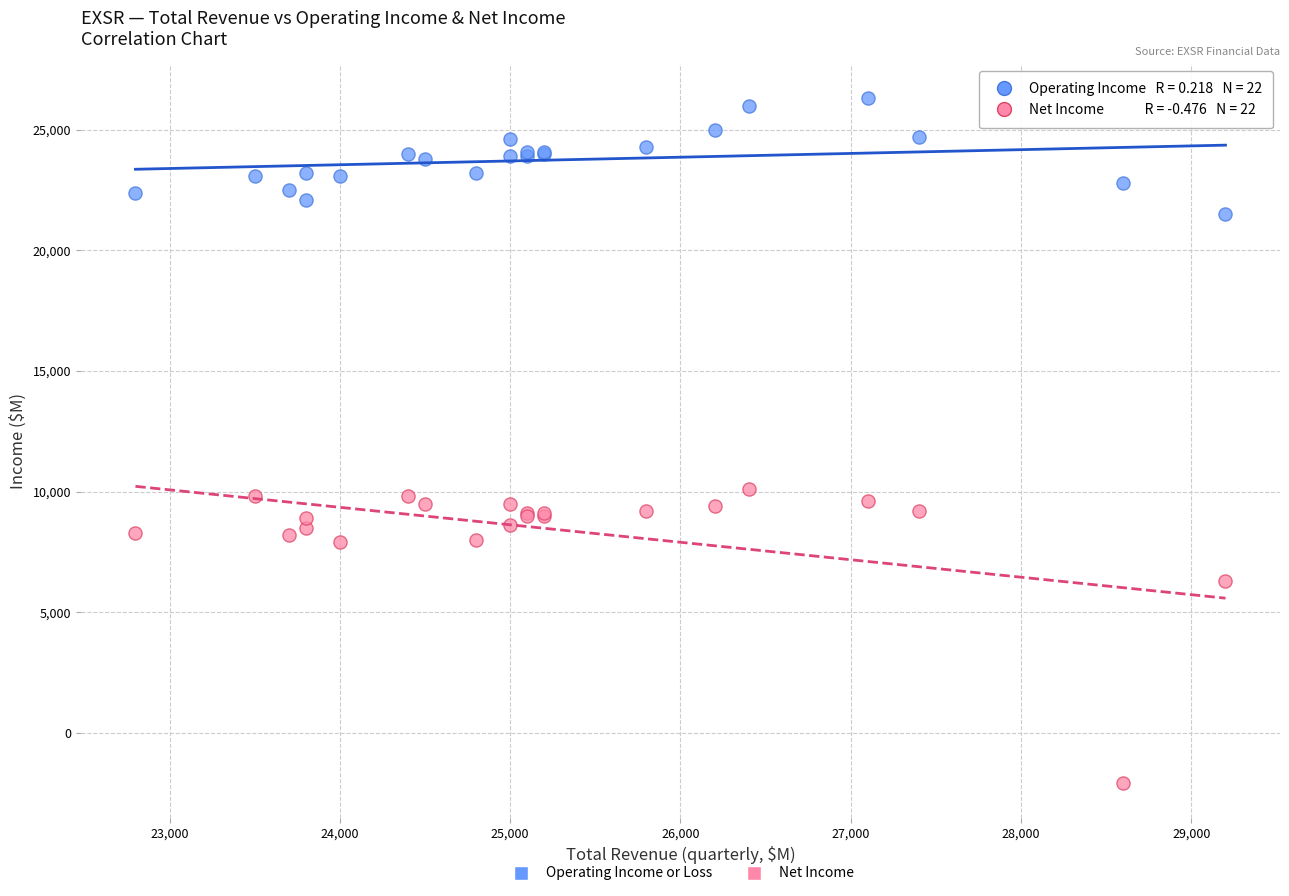

In the Net Income series, what Y value is closest to 4000?

6300